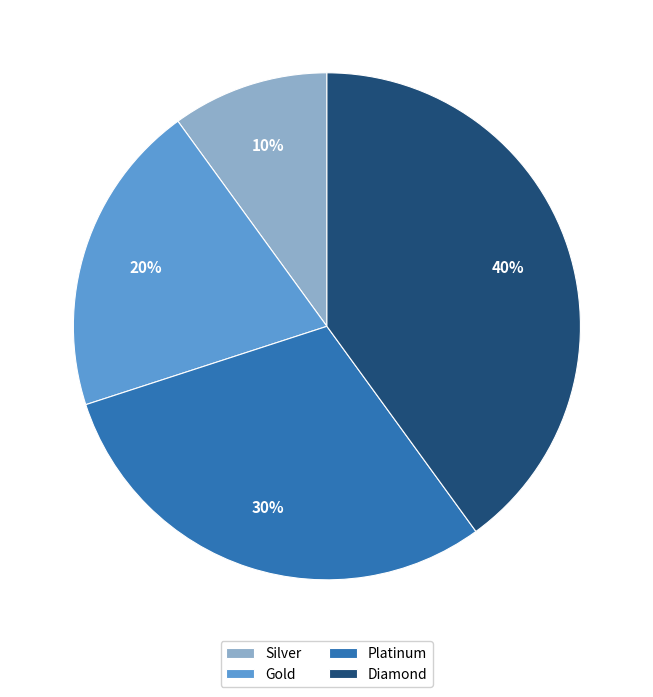

What percentage is the Silver slice, to the nearest percent?

10%